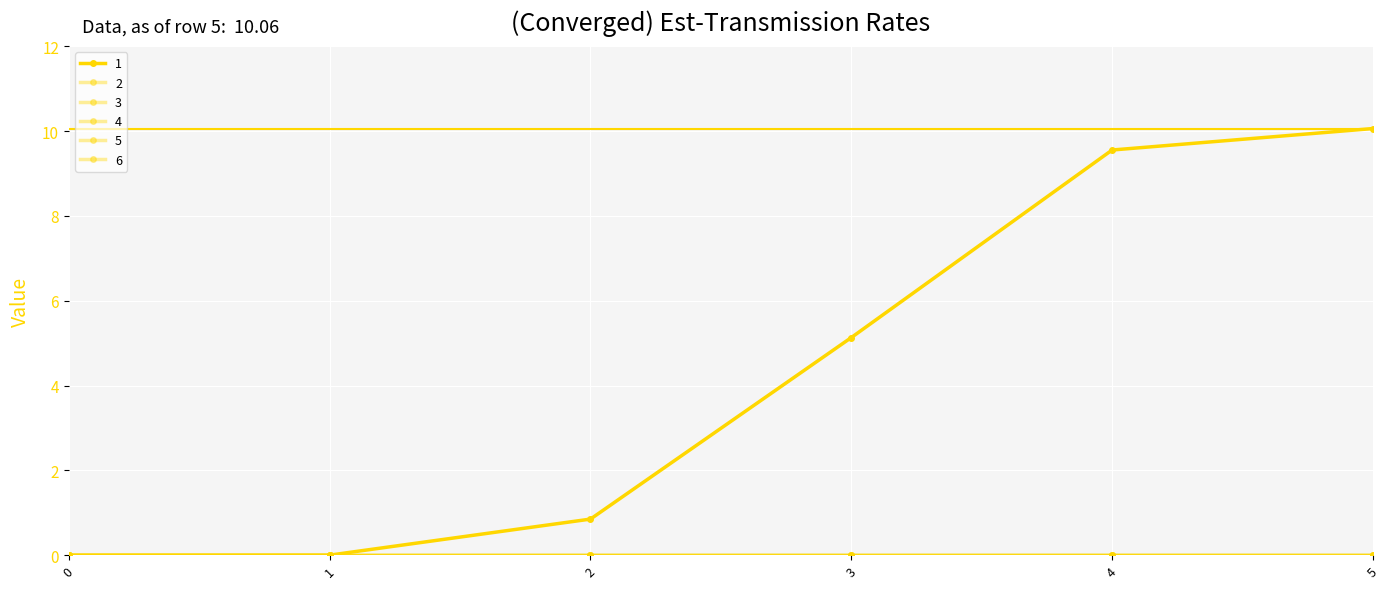

What is the spread (max minus min) of values at 2?

0.8